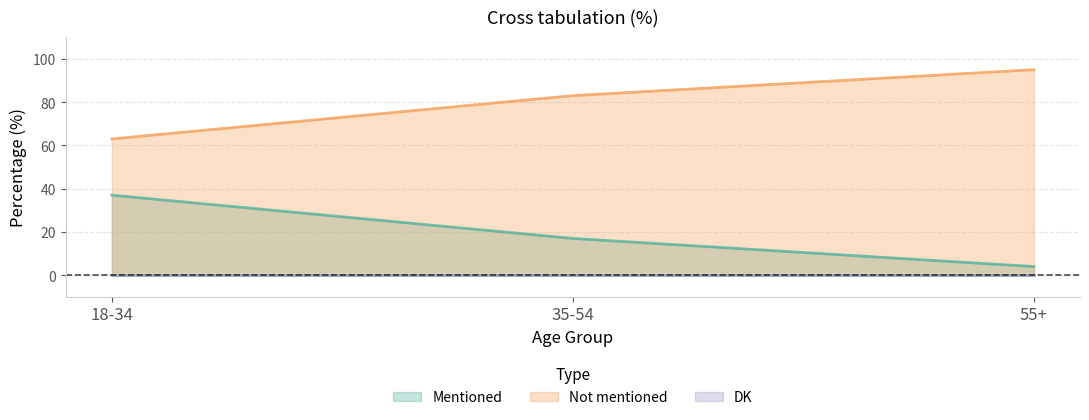

List the labels in order of Not mentioned value, largest first.

55+, 35-54, 18-34